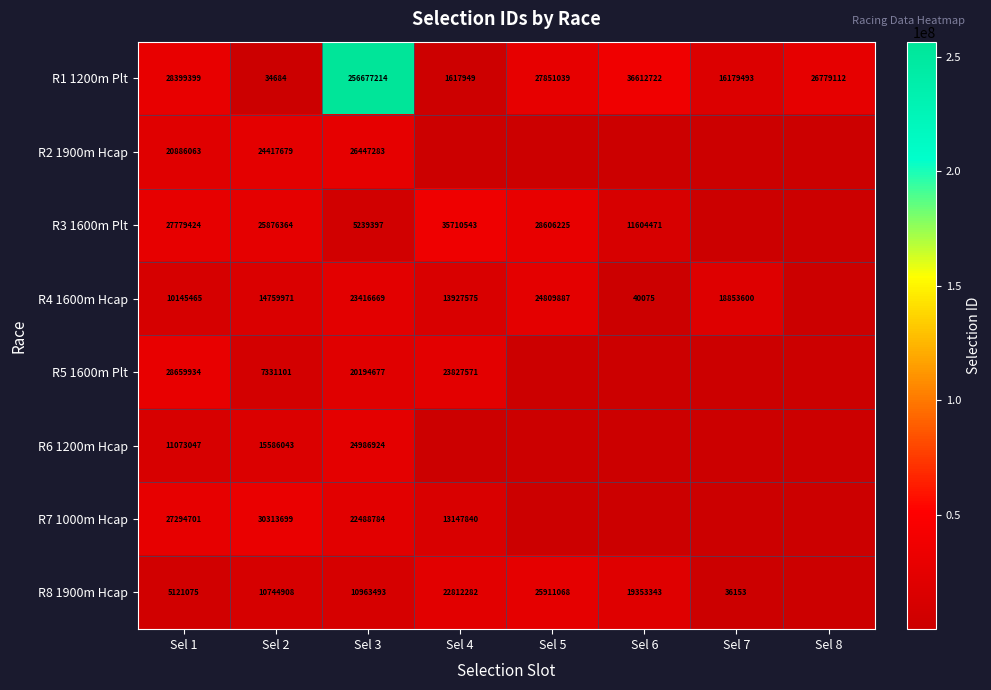

What is the difference between the highest and lowest values at Sel 1?

23538859